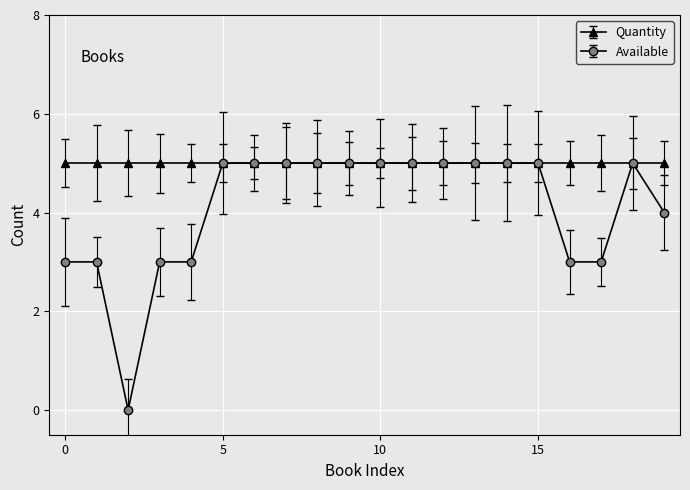

Does the chart have visible grid lines?

Yes